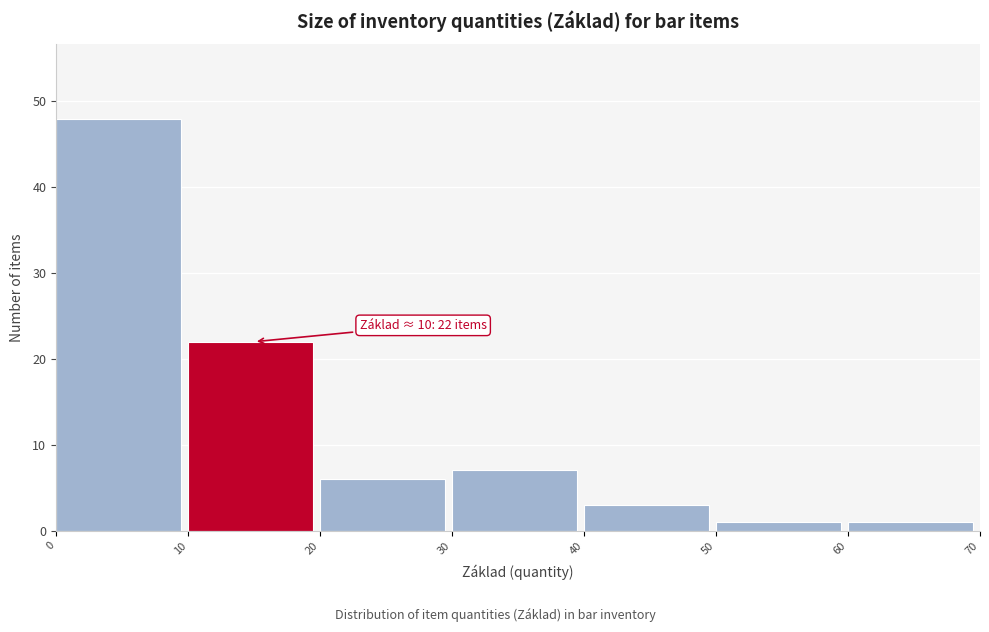

Which range on the x-axis has the tallest bar?

0 to 10